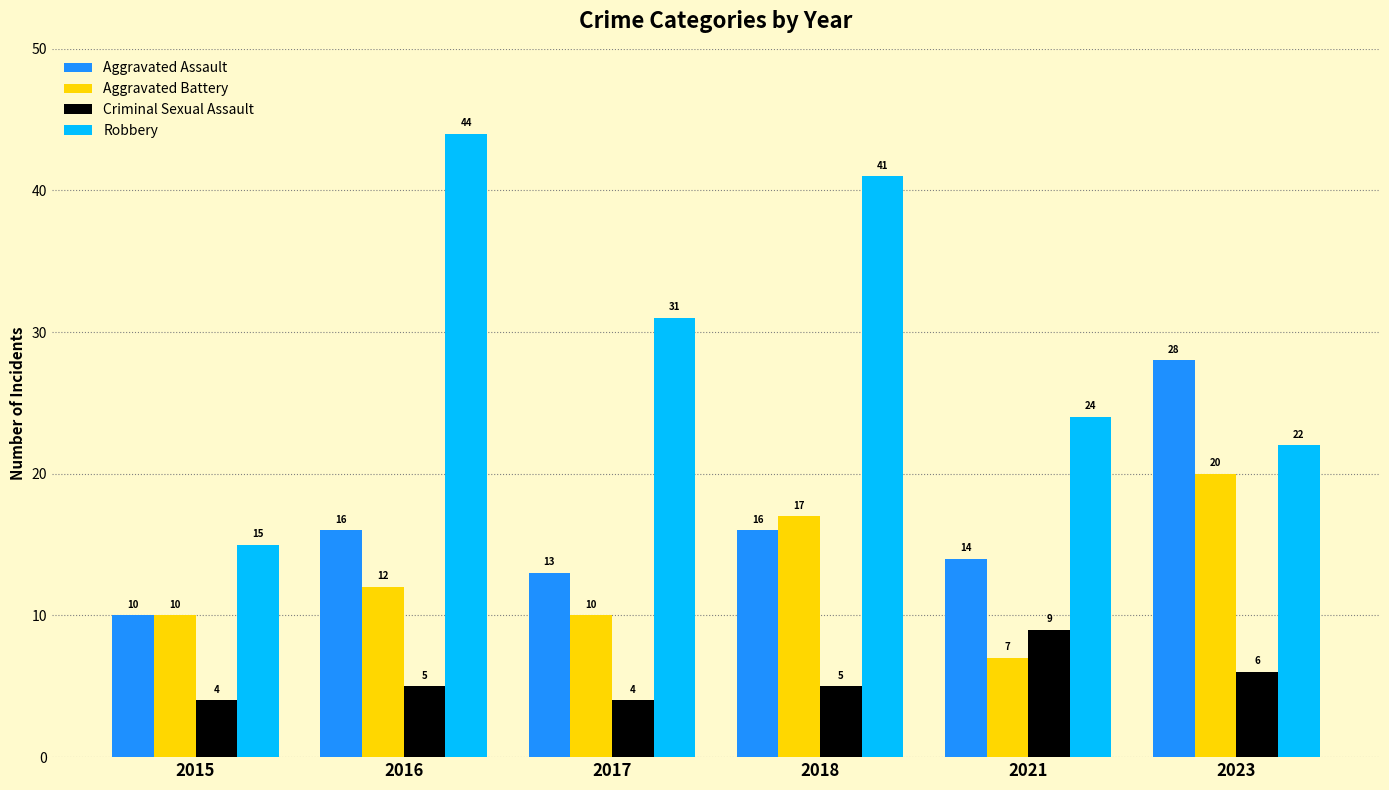

How many bars are there in each group?

4